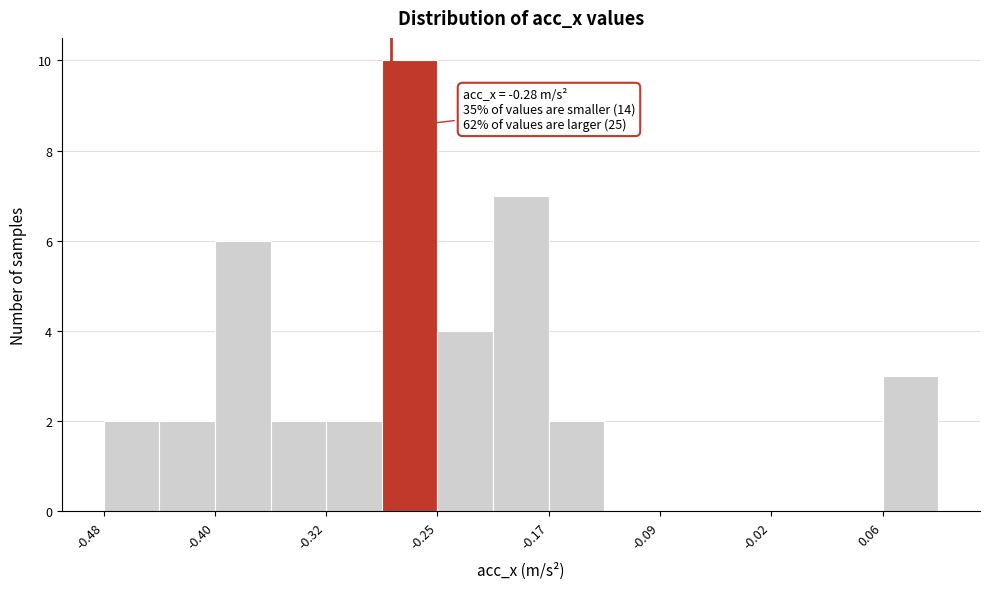

Read against the x-axis, roughly where is the centre of the tallest bar?

-0.27